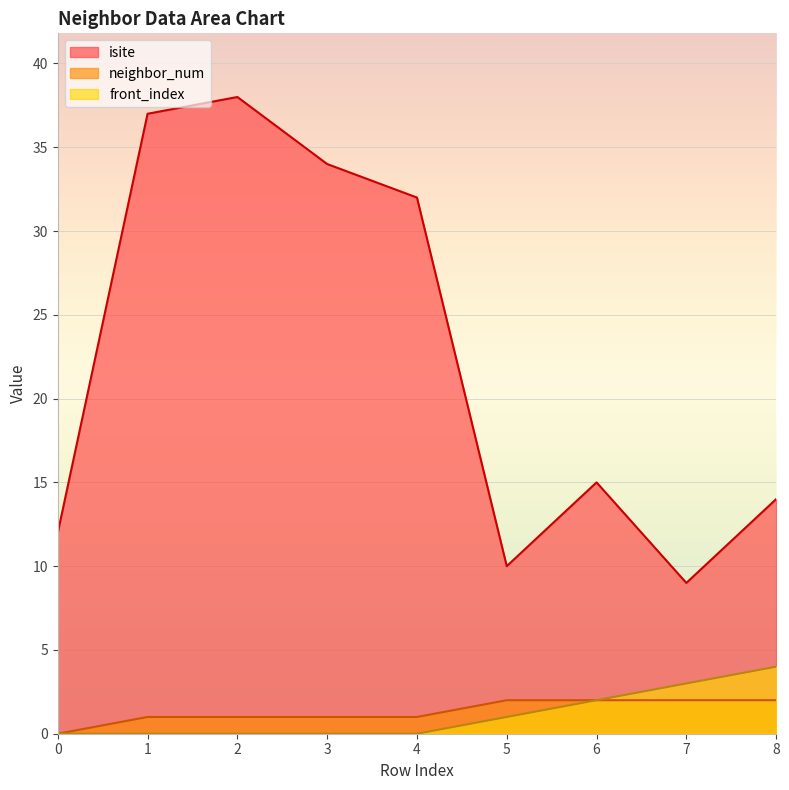

What are all the series names shown in the legend?

isite, neighbor_num, front_index